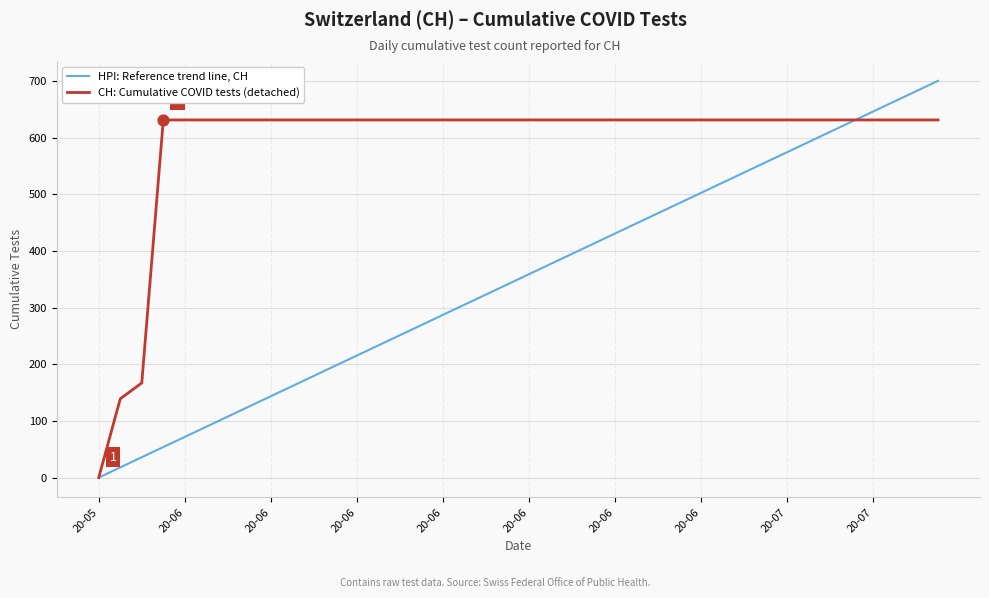

Rank the series by their maximum value, from highest to lowest.

HPI: Reference trend line, CH, CH: Cumulative COVID tests (detached)